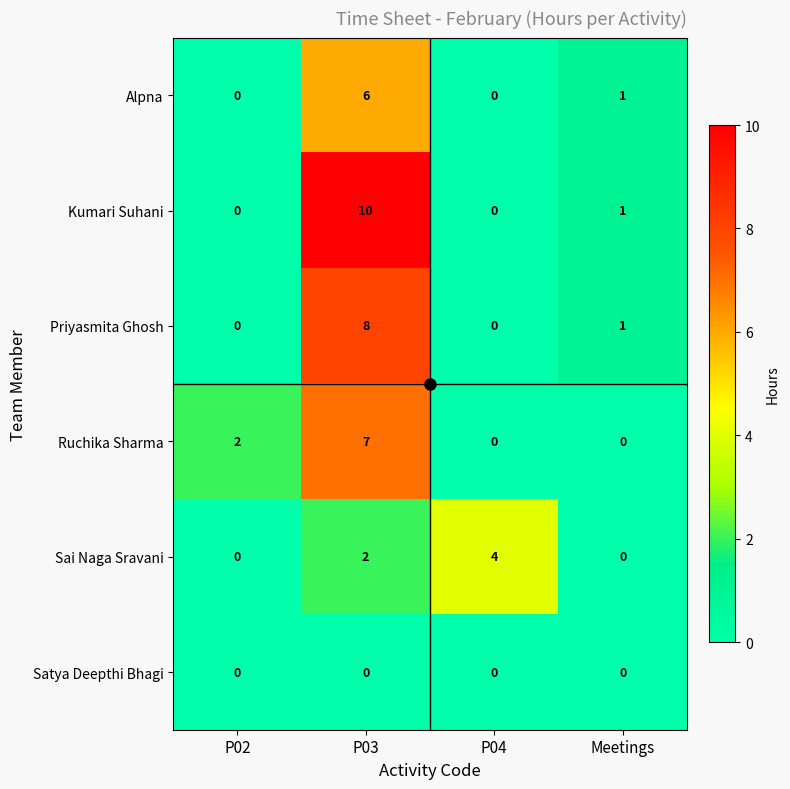

Which series has the largest range (max minus min)?

Kumari Suhani